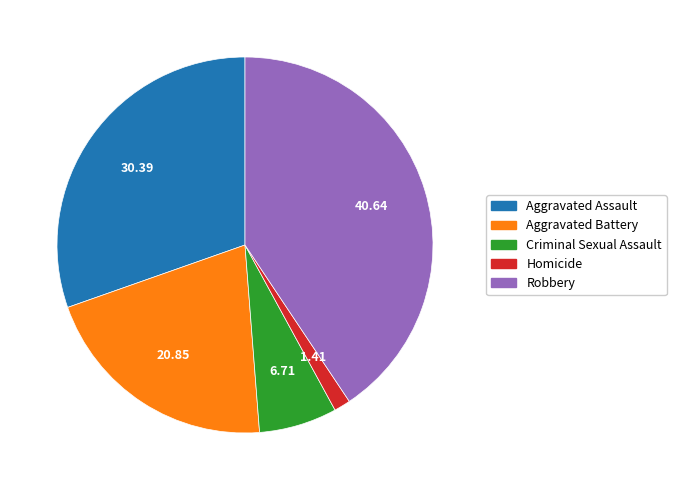

Between Aggravated Battery and Homicide, which is larger?

Aggravated Battery